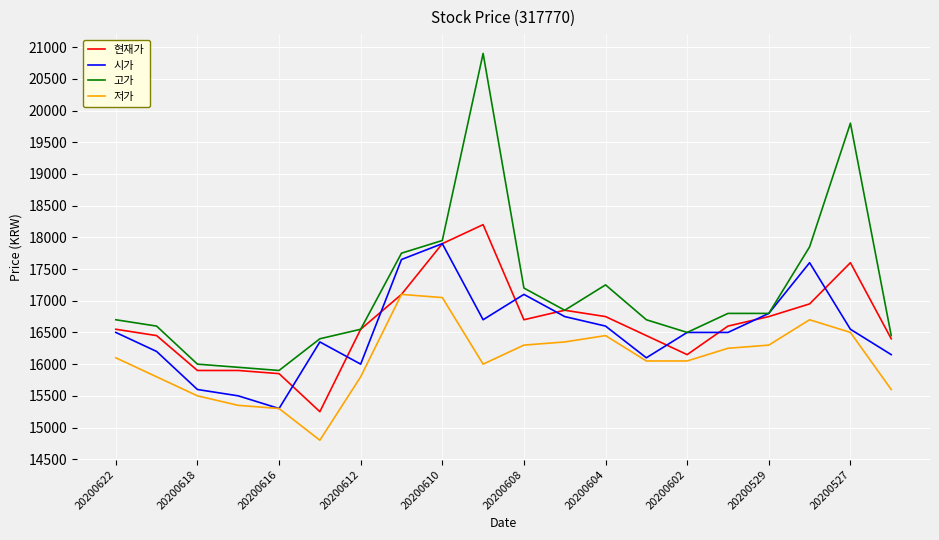

Which series has the largest range (max minus min)?

고가